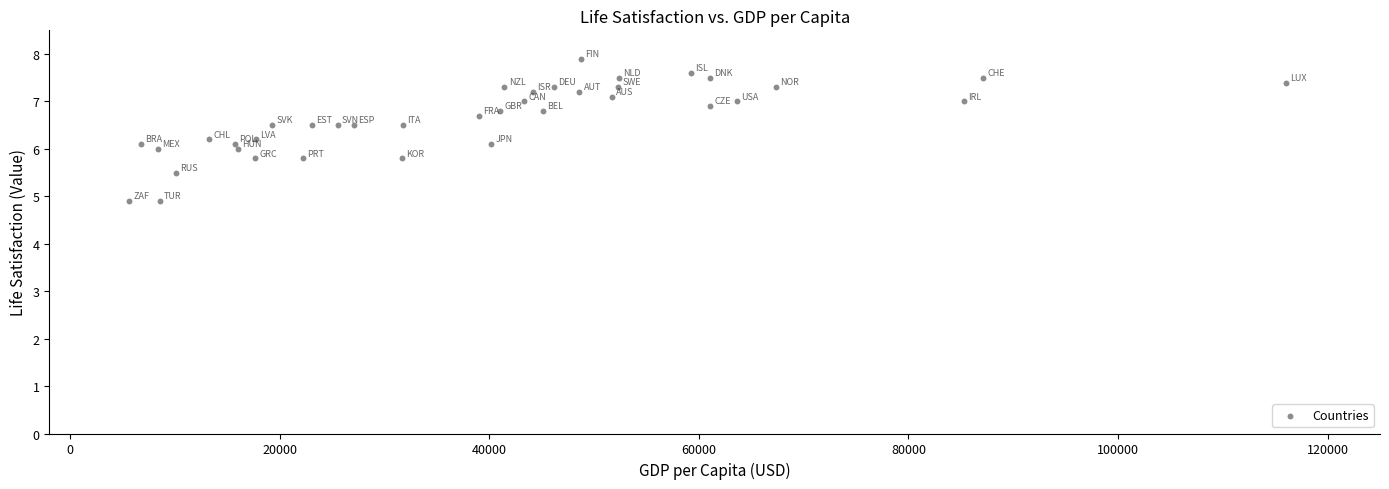

What is the range of X values (max minus min)?

110358.7